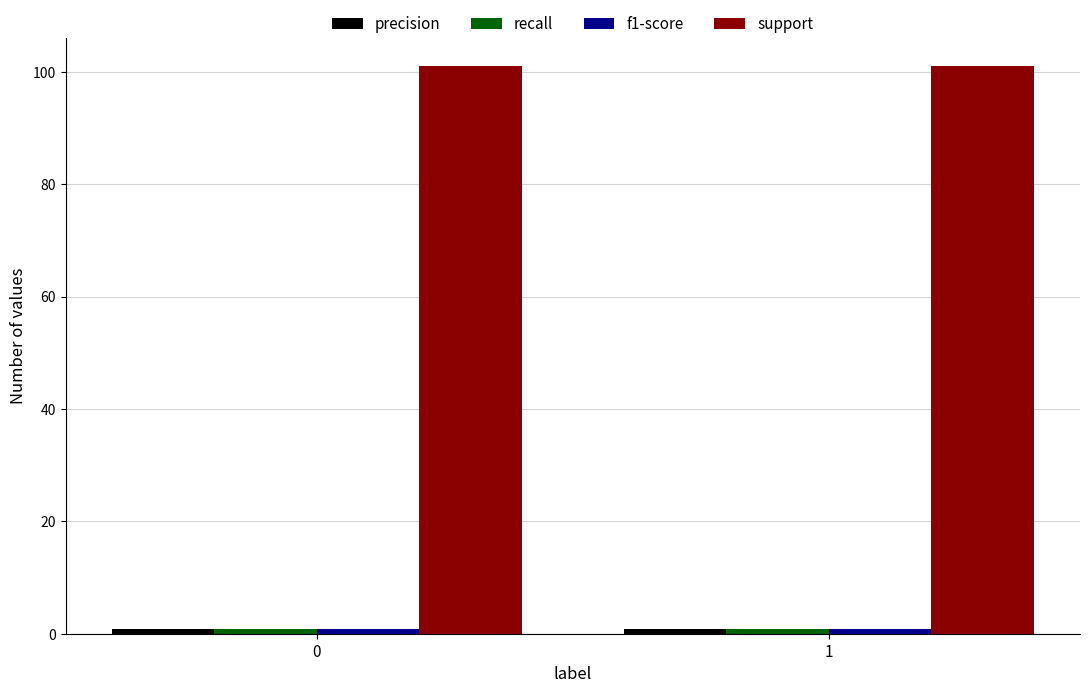

The support series shows 101.0 at 0. True or false?

True